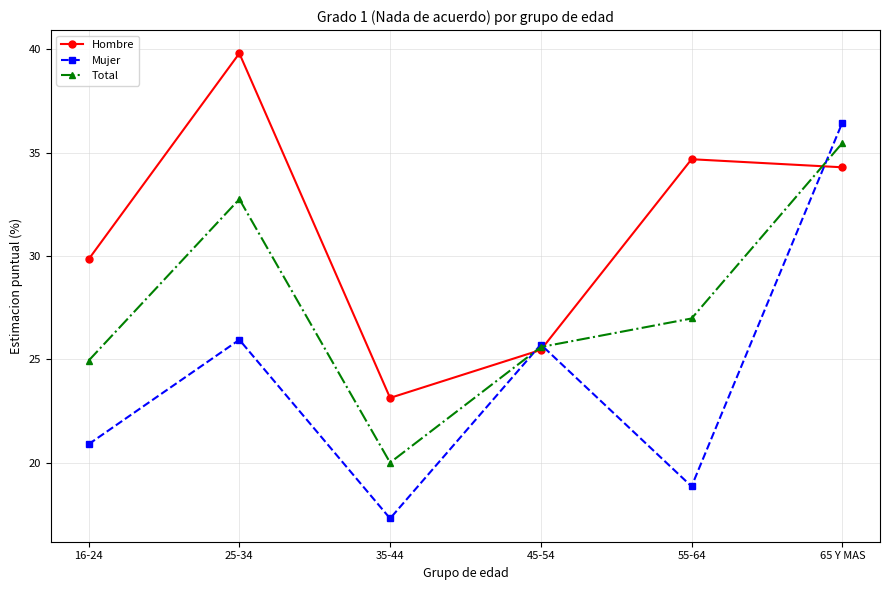

What is the minimum value shown in the chart?

17.3